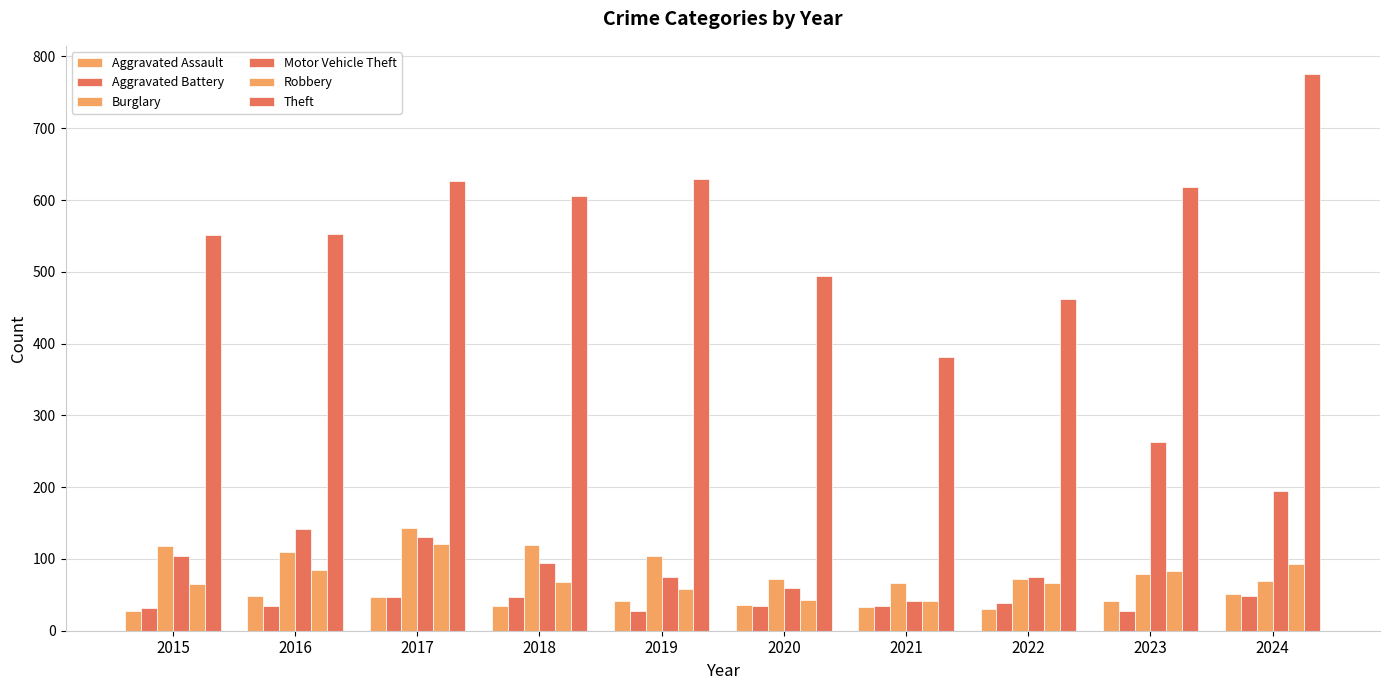

How many bars are there in total?

60